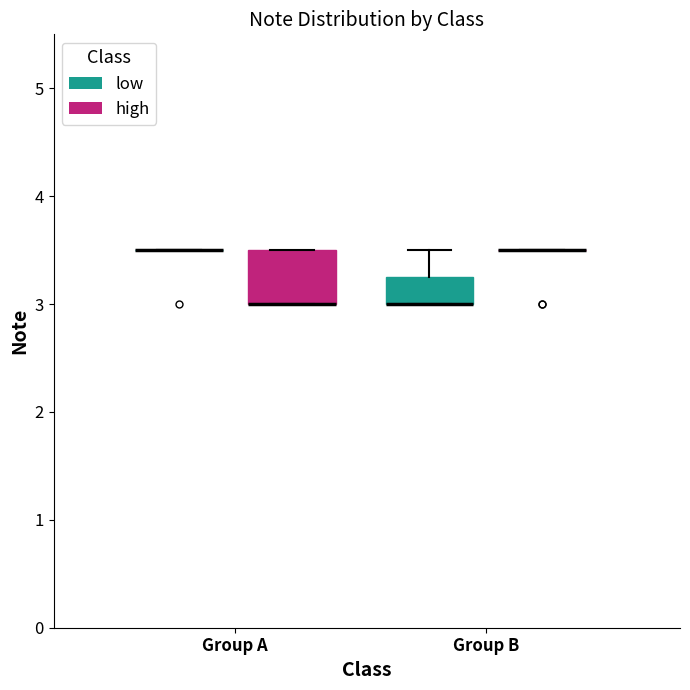

Reading left to right, transcribe this box plot: for each box, give where its median line is, the range the box spans, and where its two whiskers end, as read against the y-axis. The values are not printed on the chart, so give them approximately, as read against the axis.

Group A (low): box collapsed to a line at 3.5, whiskers 3.5 to 3.5
Group A (high): median 3.0 (drawn on the box's lower edge), box 3.0 to 3.5, whiskers 3.0 to 3.5
Group B (low): median 3.0 (drawn on the box's lower edge), box 3.0 to 3.3, whiskers 3.0 to 3.5
Group B (high): box collapsed to a line at 3.5, whiskers 3.5 to 3.5